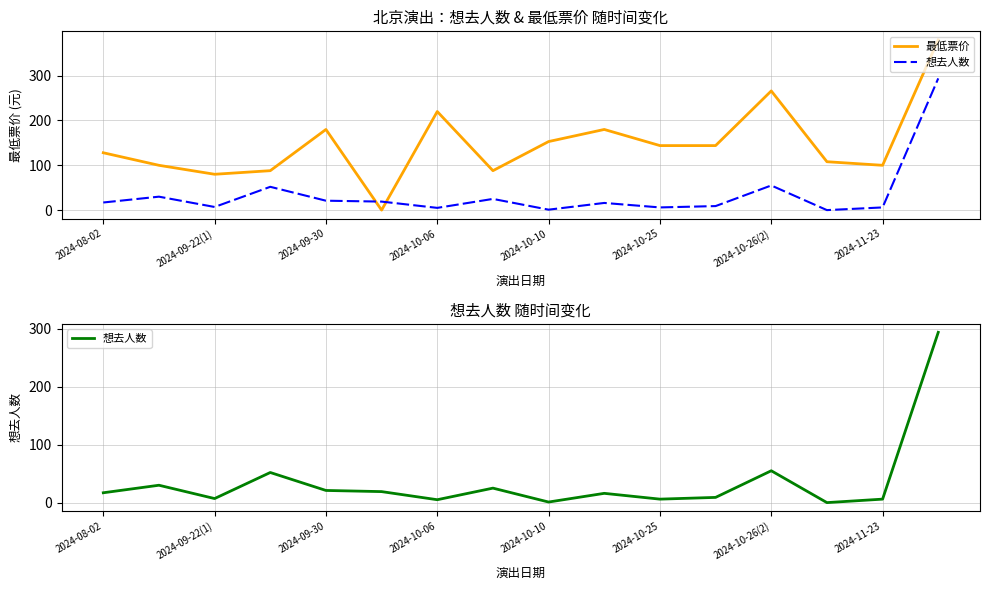

What is the difference between the 想去人数 values at 2024-08-02 and 2024-11-23?

11